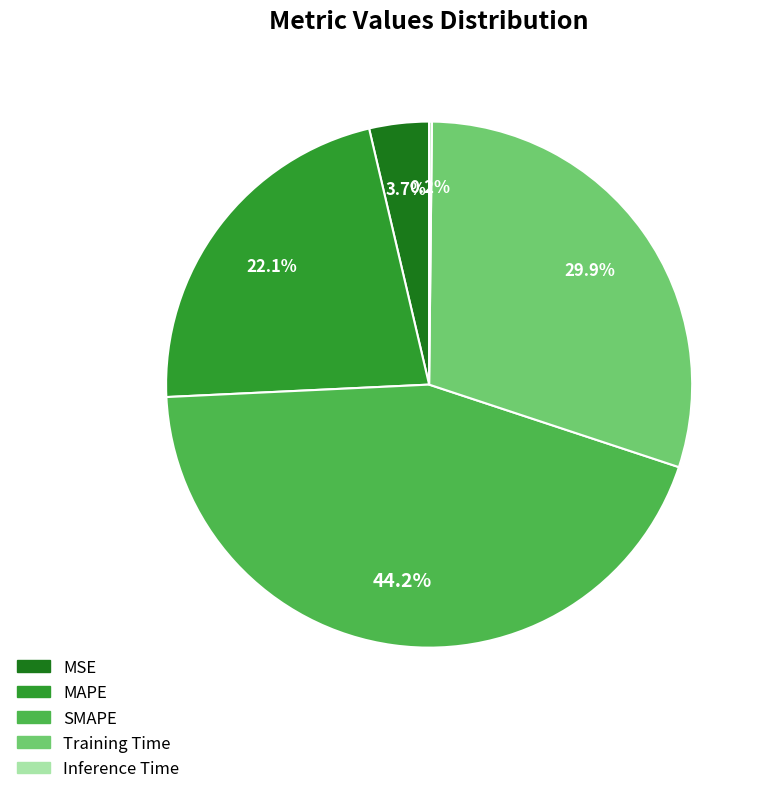

How much of the chart is everything except MAPE?

77.9%